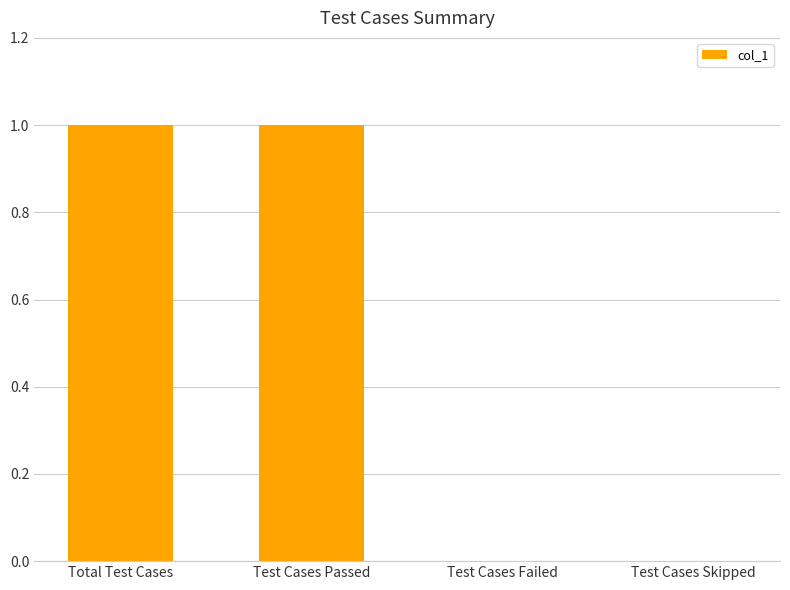

What is the greatest value displayed?

1